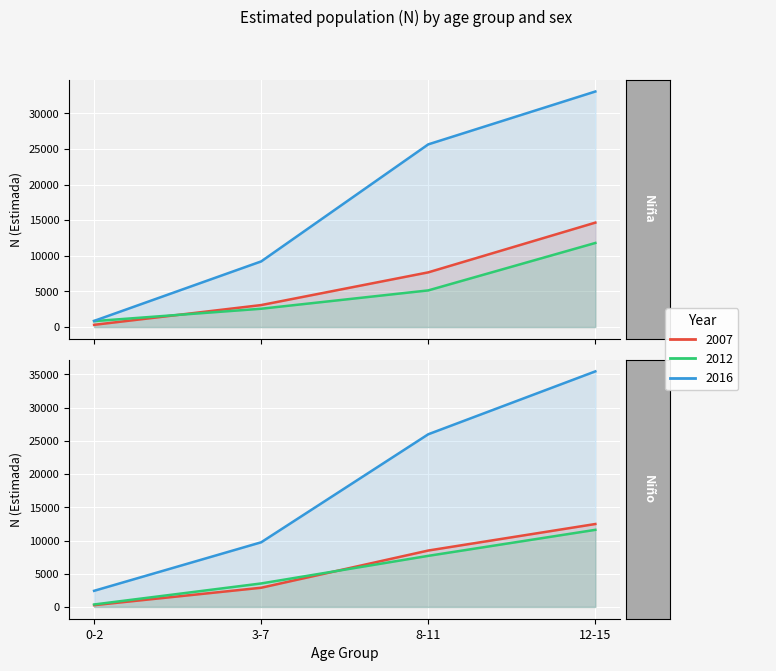

What is the value of the Niño 2016 point at the 4th from the left?

35470.6